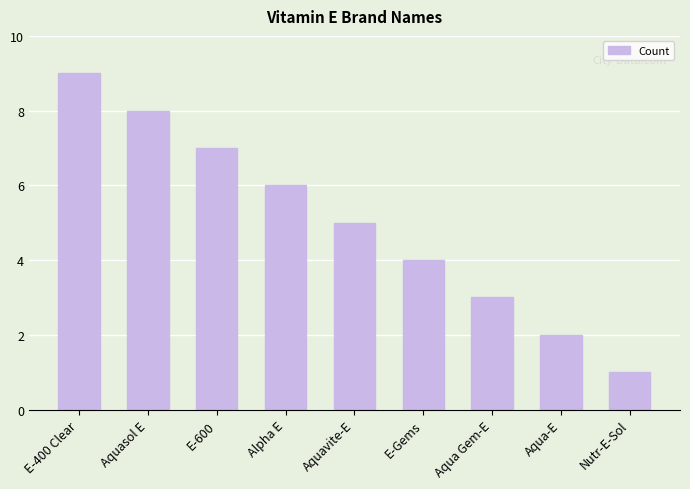

The chart shows a value of 8 at Aquasol E. True or false?

True